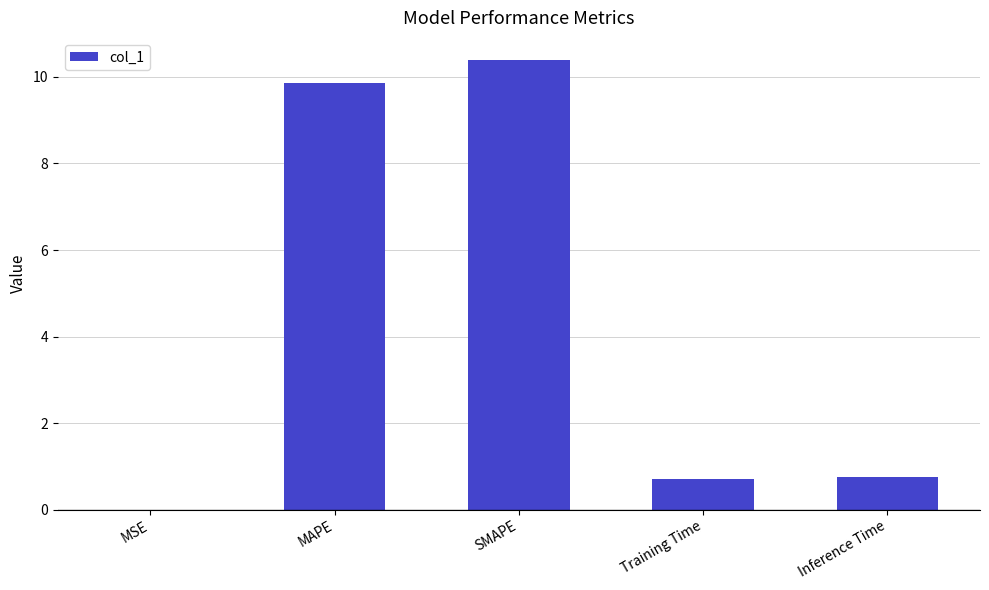

What is the maximum value shown in the chart?

10.4